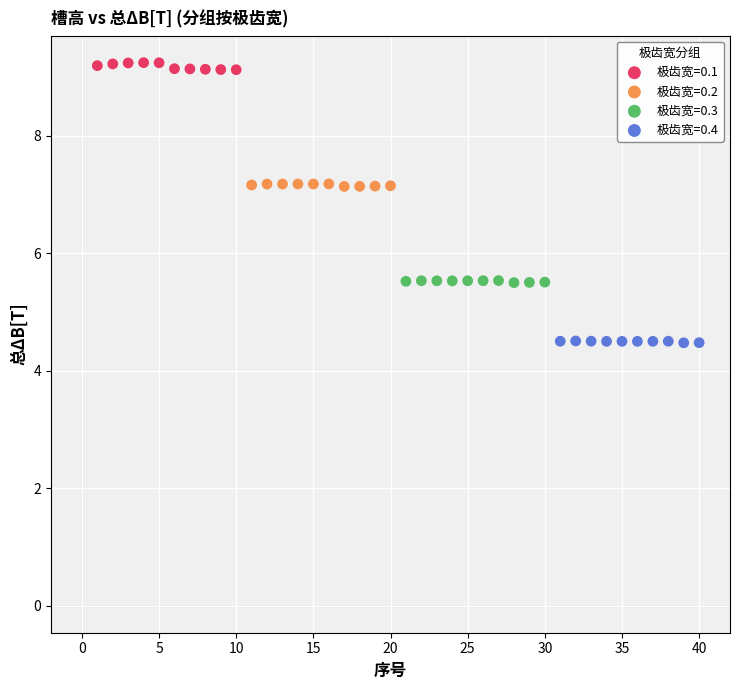

Which series contains the lowest Y value?

极齿宽=0.4